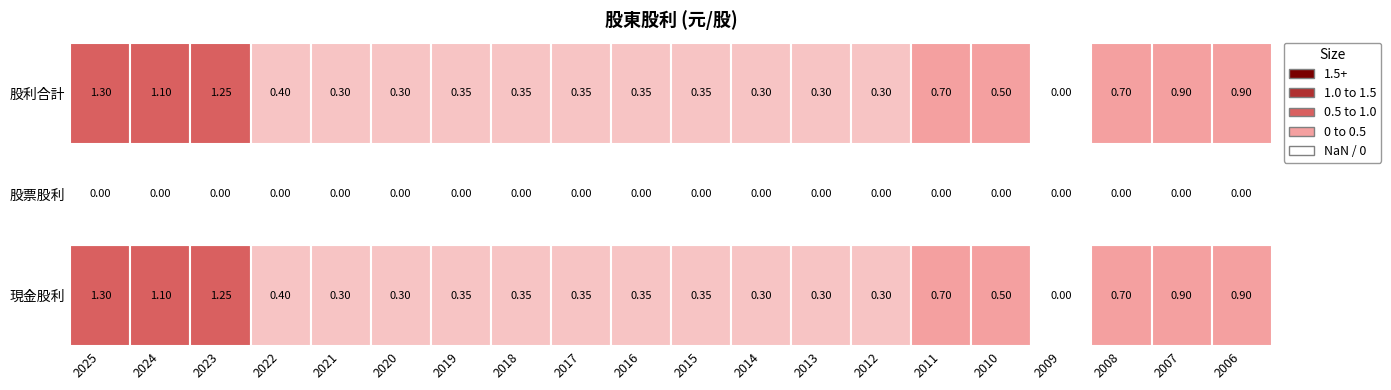

Which series has the widest spread of values?

現金股利